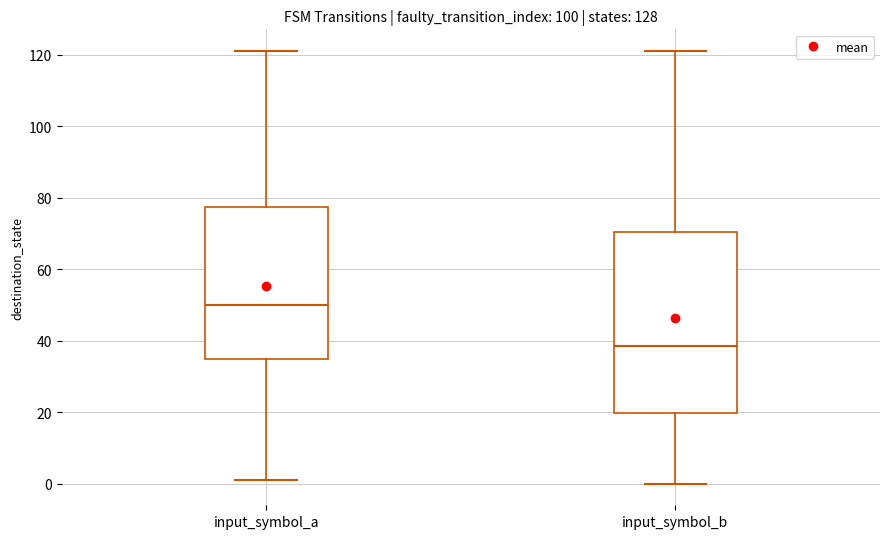

Reading left to right, read every box against the y-axis: the position of its median line, the range the box covers, and the ends of its whiskers. The values are not printed on the chart, so give them approximately, as read against the axis.

input_symbol_a: median 50, box 34 to 78, whiskers 2 to 122
input_symbol_b: median 38, box 20 to 70, whiskers 0 to 122